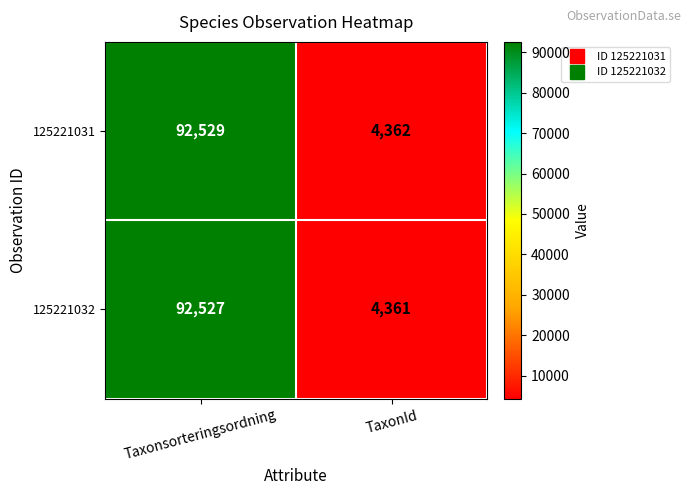

Is it true that 125221032 equals 5773 at TaxonId?

False